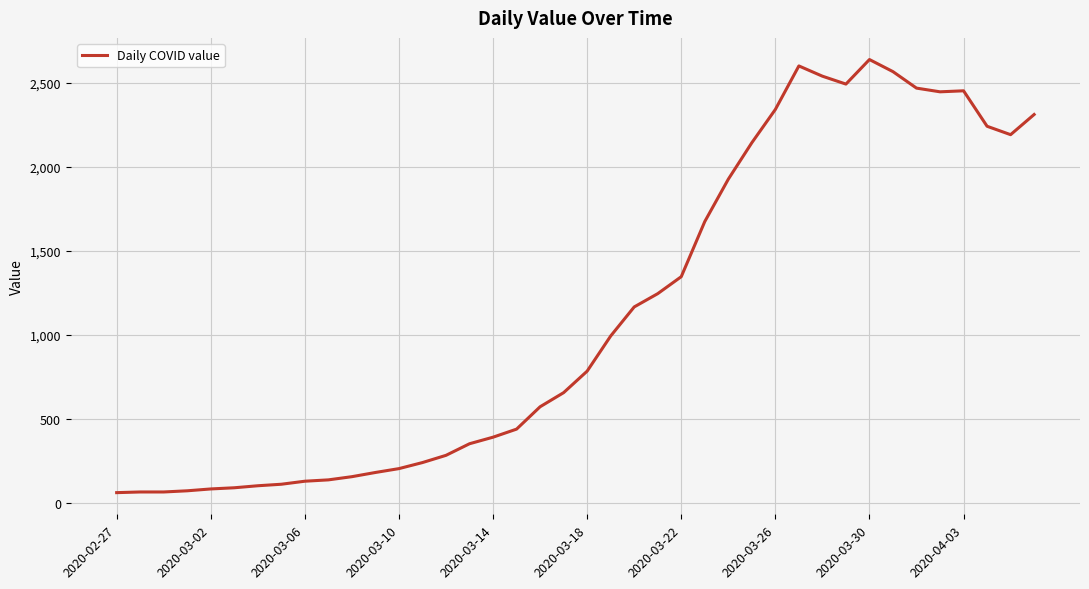

How many distinct data groups are displayed?

1